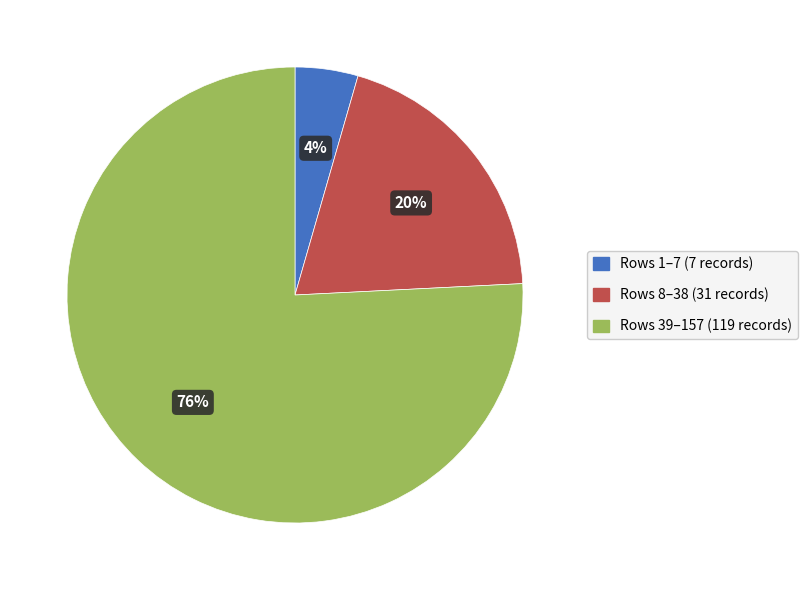

To the nearest percent, what is the average slice percentage?

33%